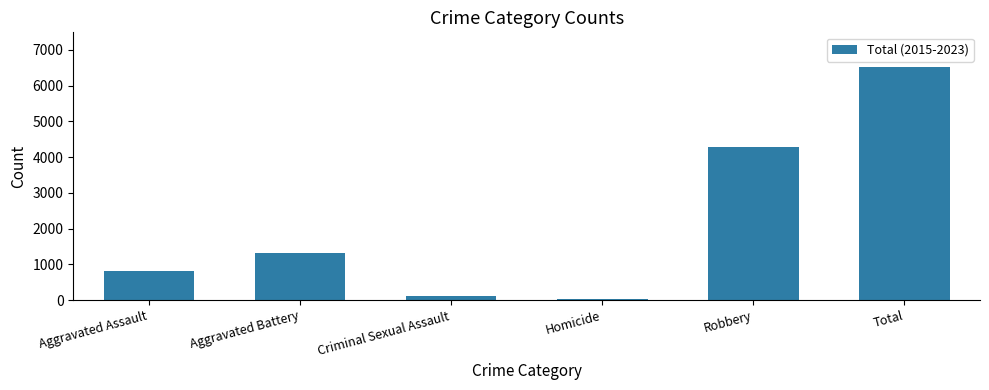

What is the sum of the values at Aggravated Assault and Criminal Sexual Assault?

915